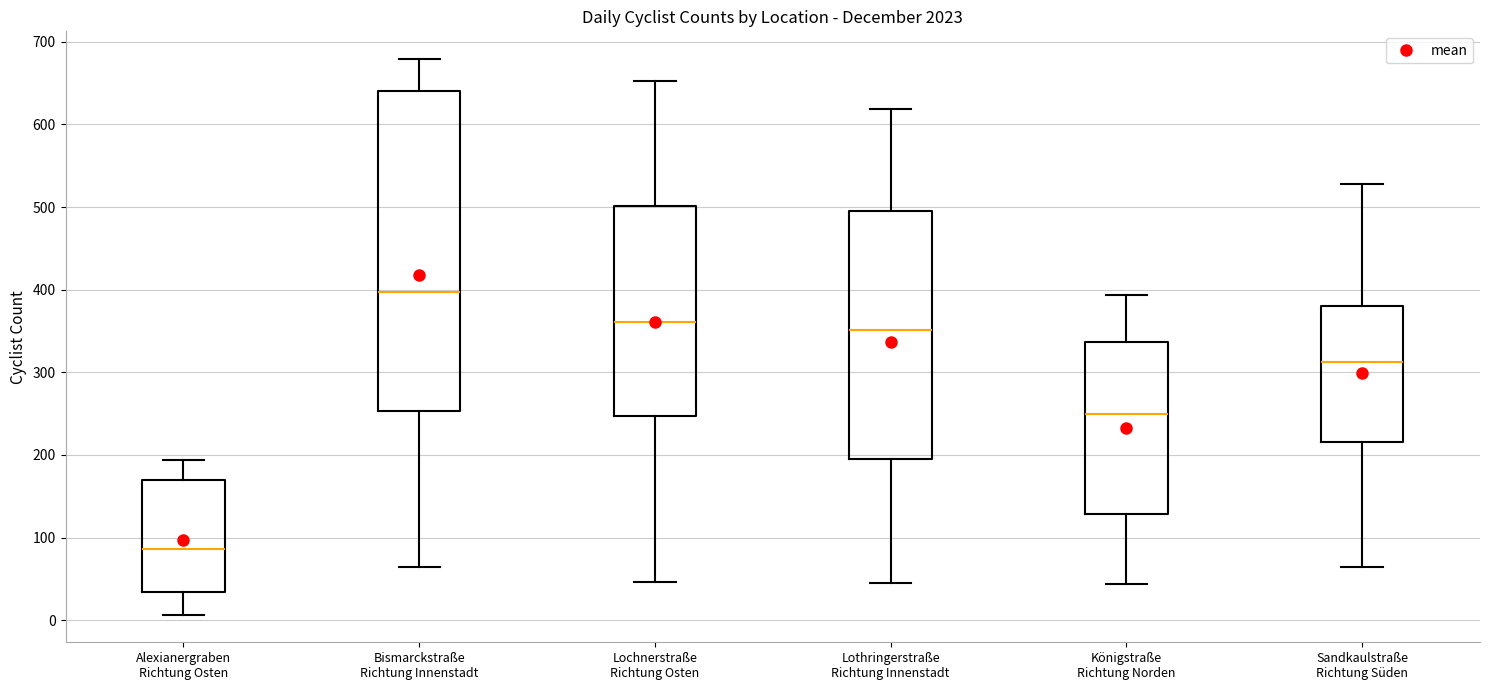

Where does the lower whisker of the box for Bismarckstraße Richtung Innenstadt end on the y-axis? The values are not printed on the chart, so give them approximately, as read against the axis.

70